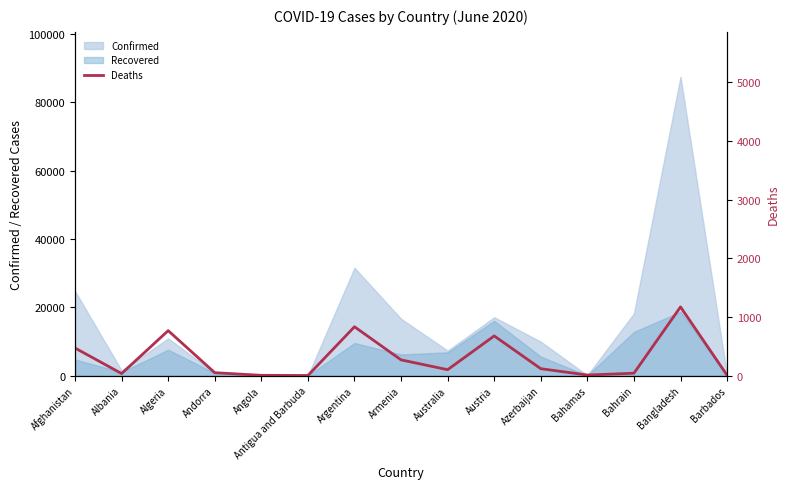

At which category does the chart reach its peak across all series?

Bangladesh